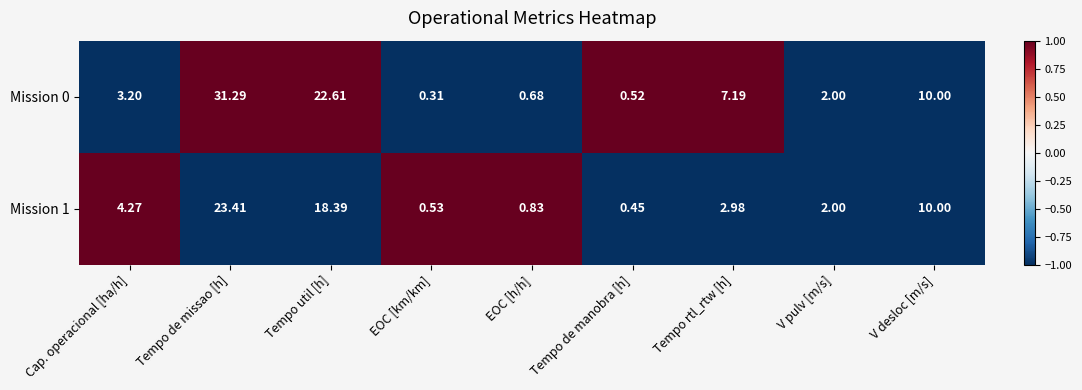

At which label is Mission 0 closest to 15?

V desloc [m/s]